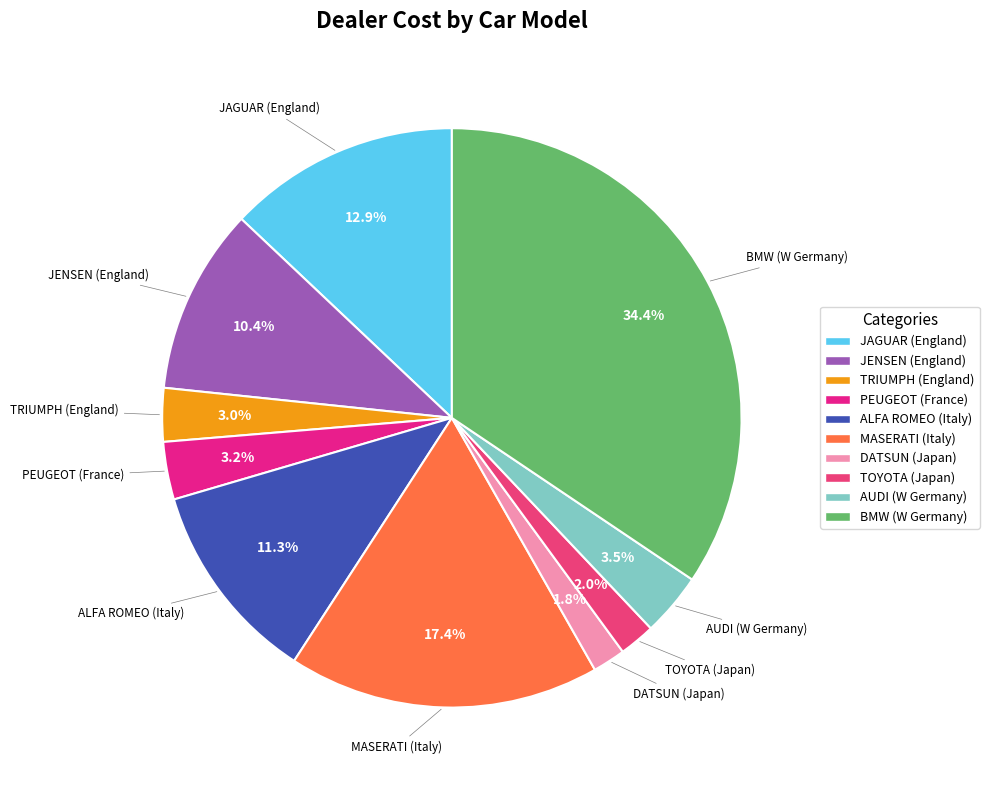

Which has a higher value, TOYOTA (Japan) or BMW (W Germany)?

BMW (W Germany)